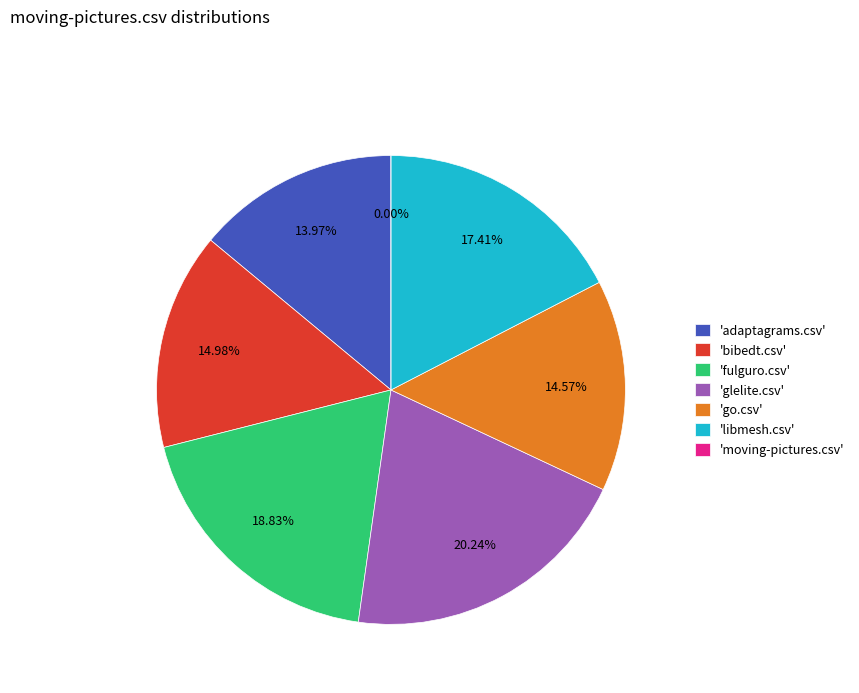

What is the smallest slice in the pie chart?

moving-pictures.csv